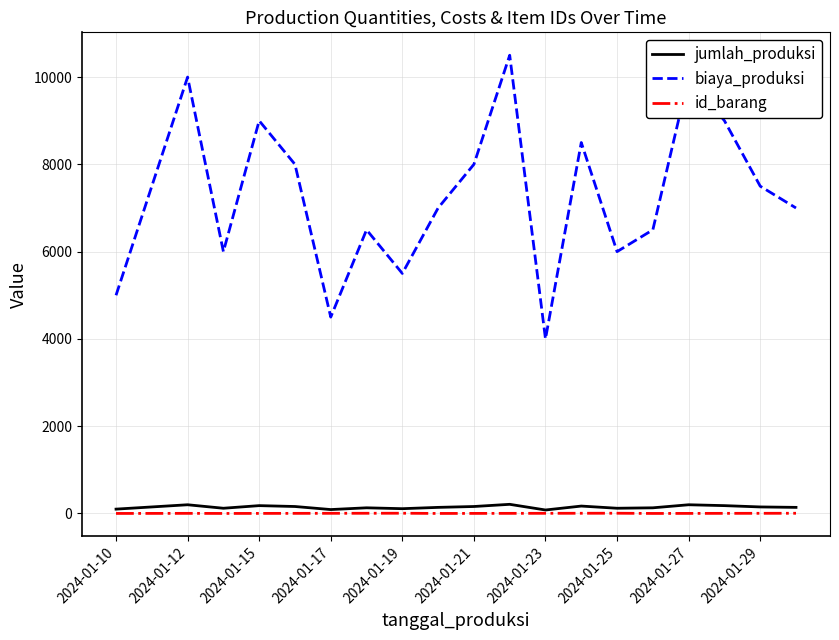

Which series has the largest total across all categories?

biaya_produksi